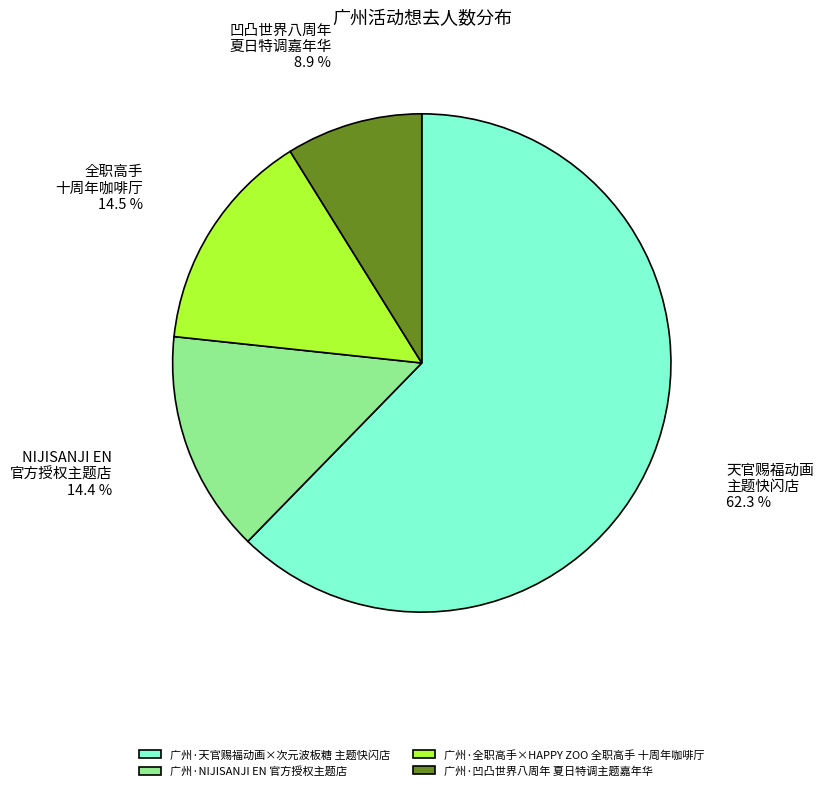

How many slices are in this pie chart?

4